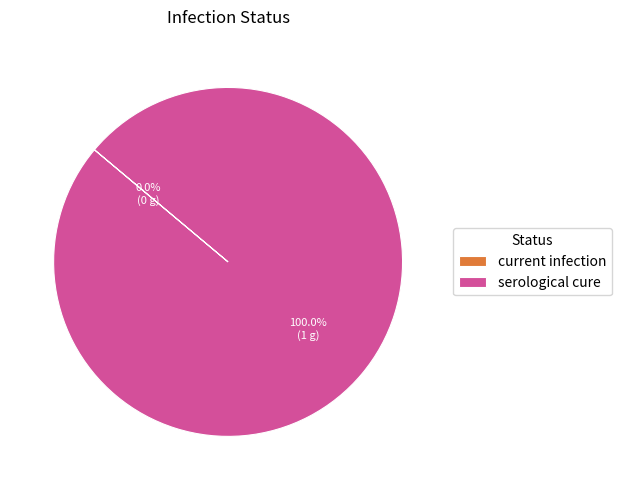

What percentage is the serological cure slice, to the nearest percent?

100%